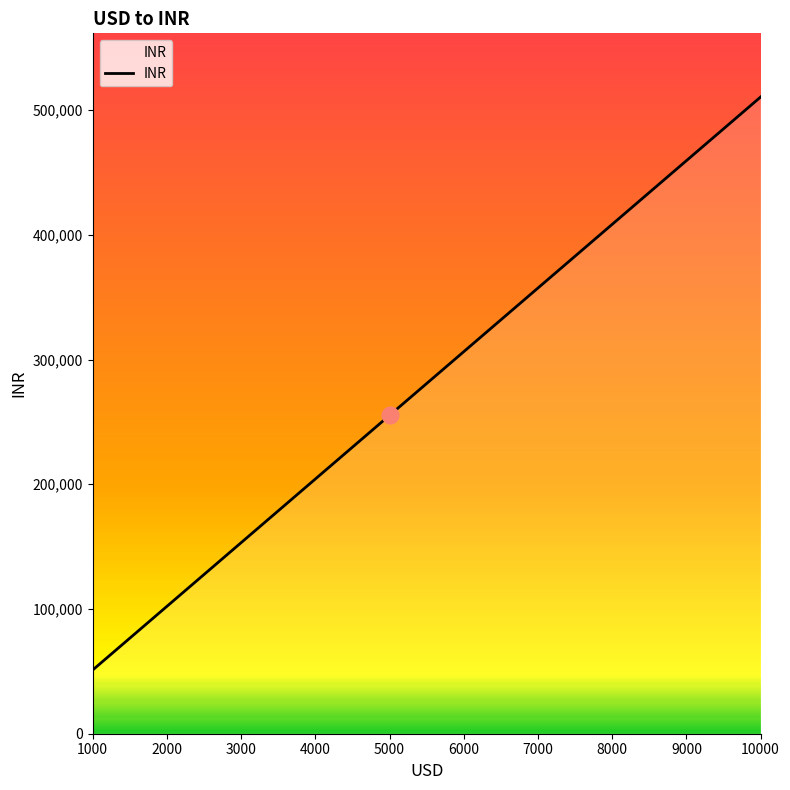

What is the minimum value shown in the chart?

51046.9